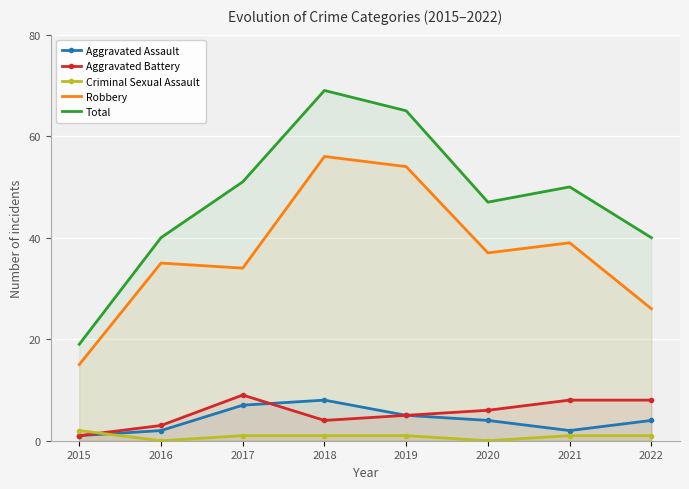

Read the Aggravated Battery value at 2022.

8